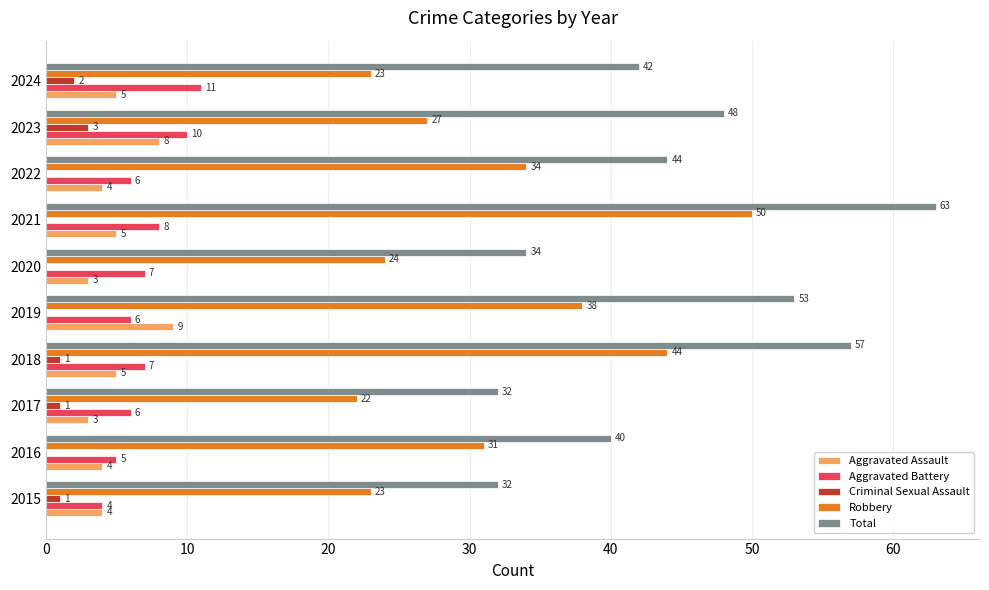

What is the maximum value for Aggravated Assault?

9